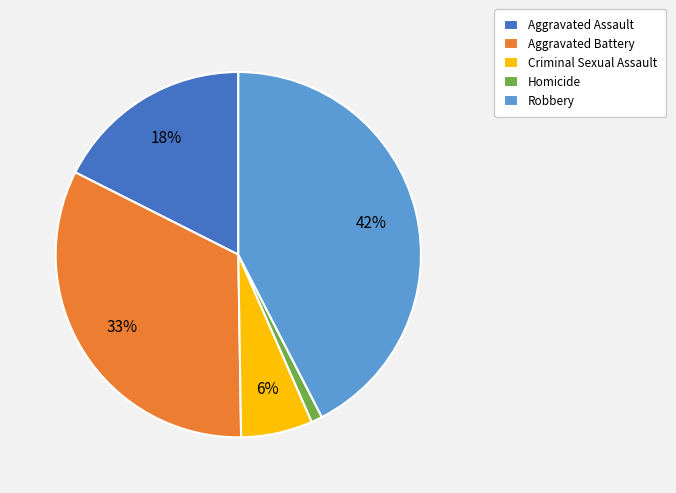

How many segments does this pie chart have?

5